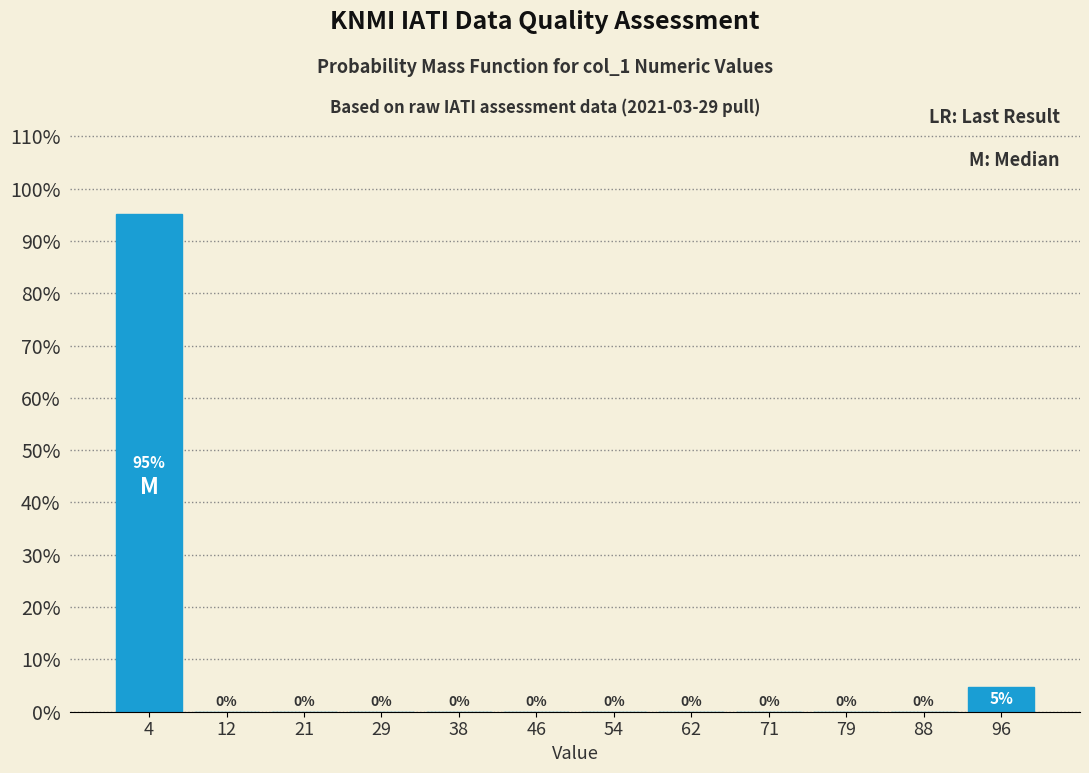

Over which range of the x-axis is the bar tallest?

0 to 8